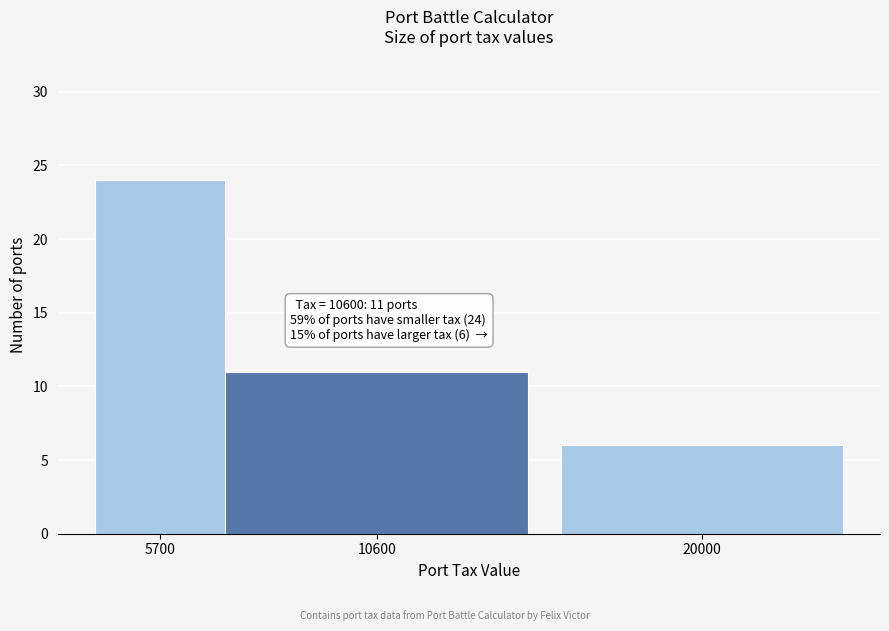

Reading left to right, list all the values displayed in this chart.

5700=24	10600=11	20000=6